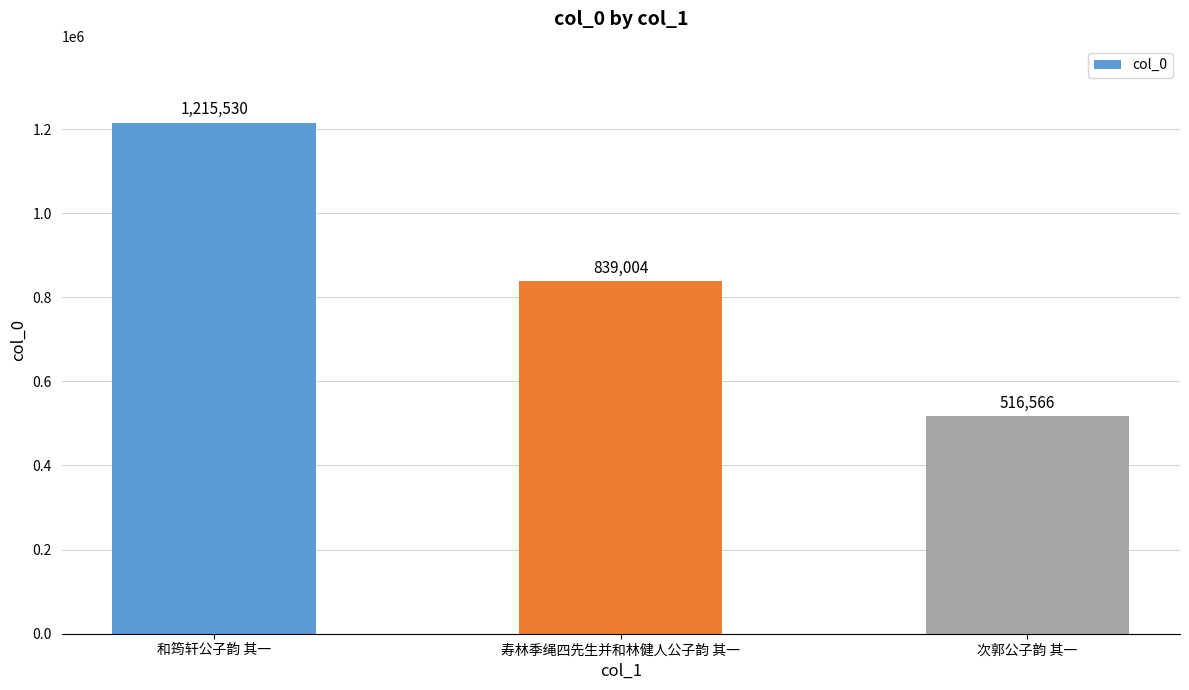

Reading left to right, transcribe all the data shown in this chart.

和筠轩公子韵 其一=1215530	寿林季绳四先生并和林健人公子韵 其一=839004	次郭公子韵 其一=516566